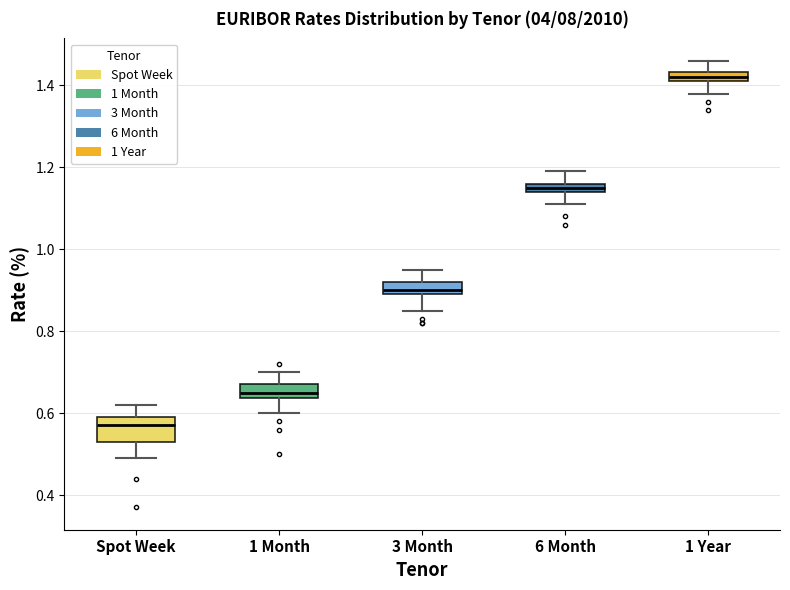

Which box's median line is the highest?

1 Year